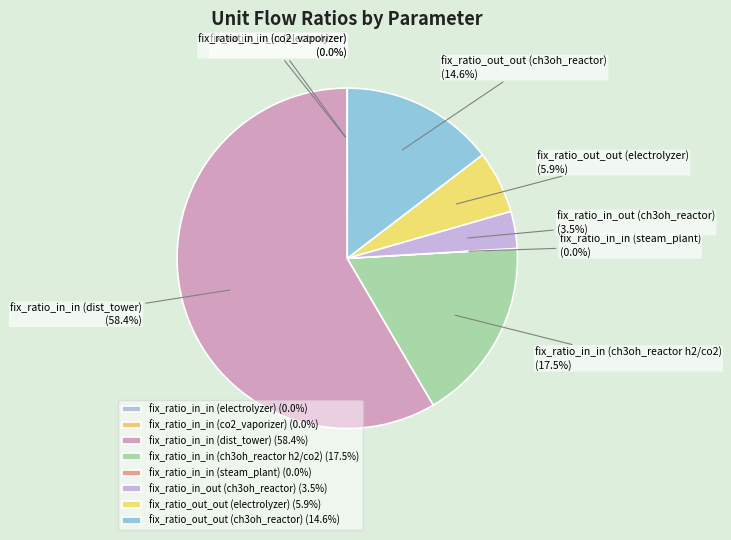

Does any single category account for the majority?

Yes